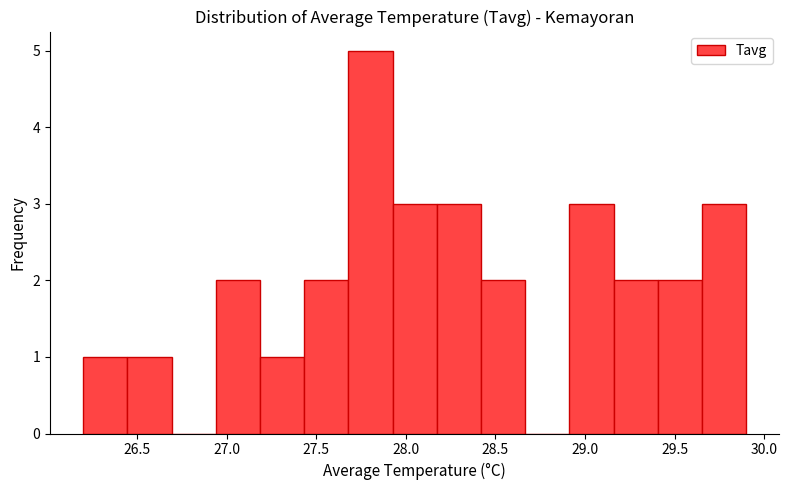

What is the height of the bar covering 27.20 to 27.45 on the x-axis? Neither the bar edges nor the heights are printed on the chart, so give them approximately, as read against the axes.

1